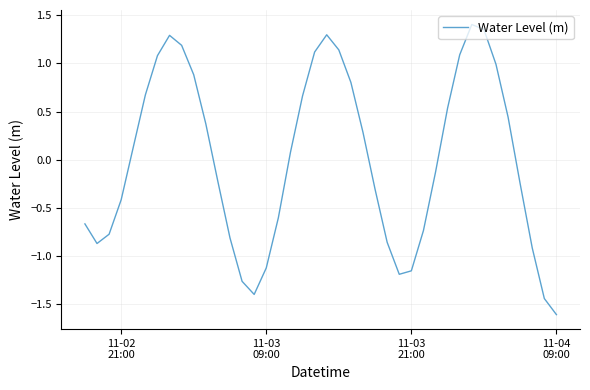

What is the difference between the maximum and minimum values?

3.0